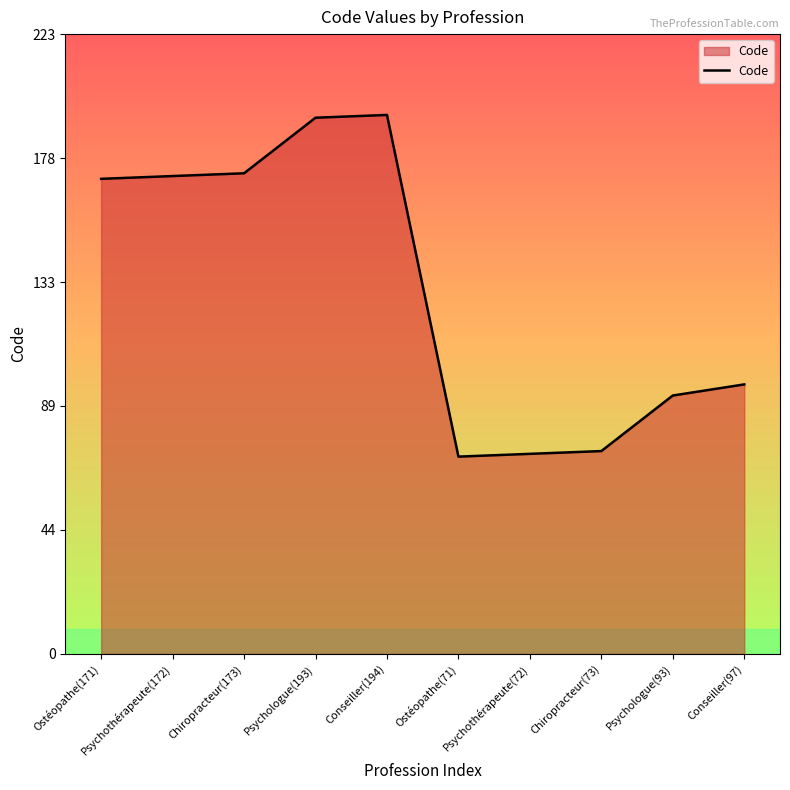

Reading left to right, what are all the values shown in this chart?

171	172	173	193	194	71	72	73	93	97